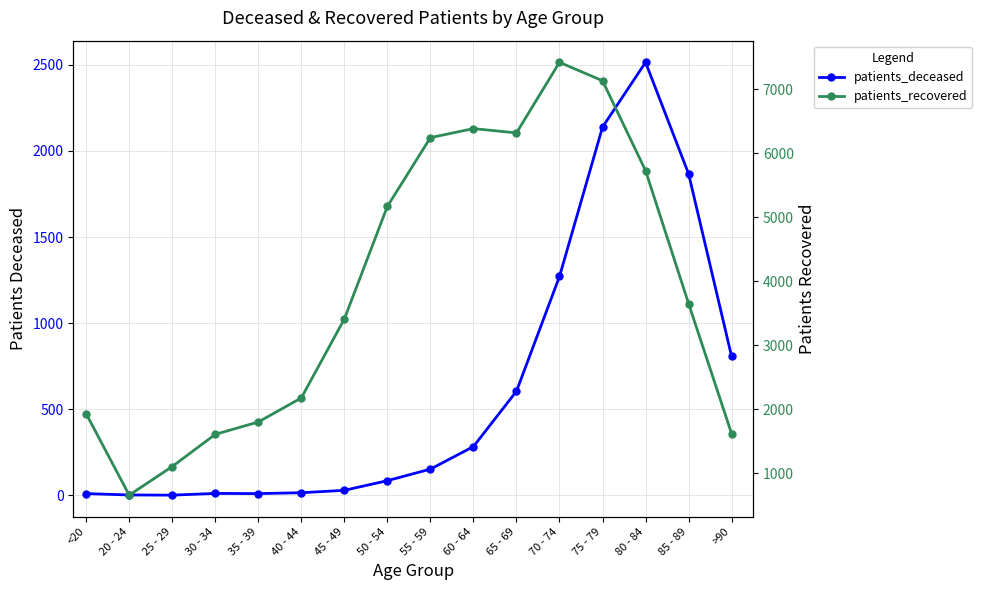

At which label does patients_recovered first exceed 3652?

50 - 54